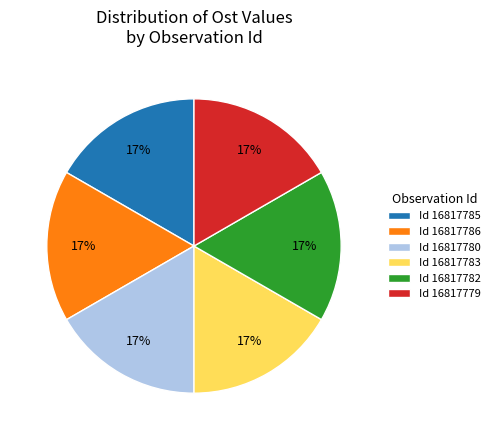

The Id 16817786 slice represents 23% of the pie. True or false?

False